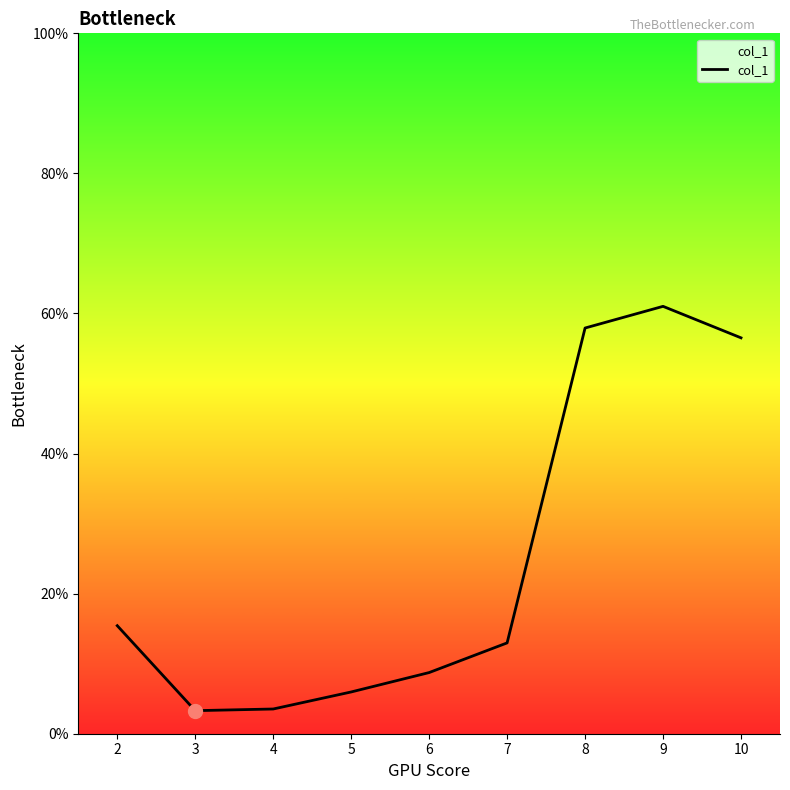

Approximately how many times larger is the value at 4 compared to 5?

0.6